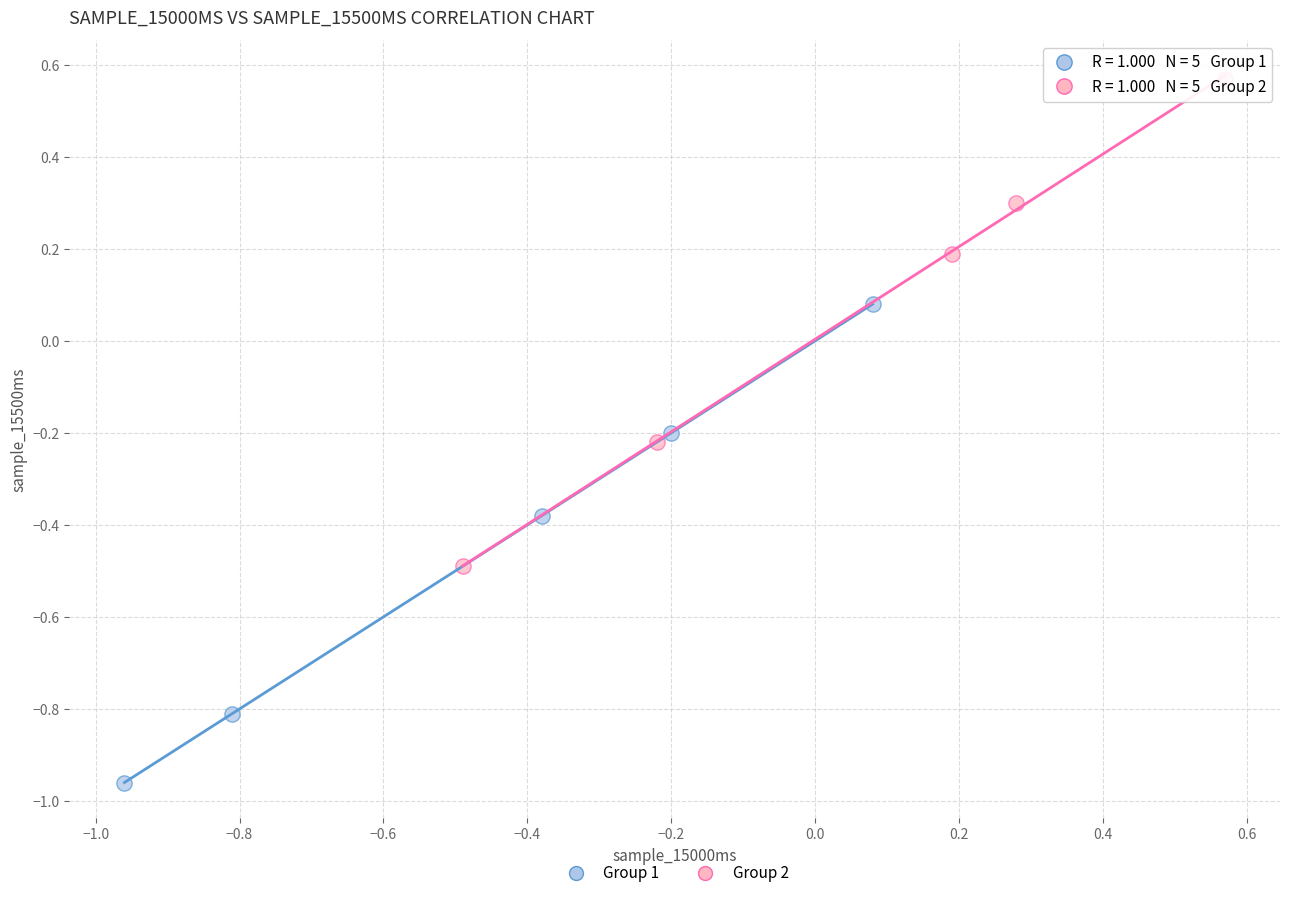

Which series contains the lowest Y value?

Group 1